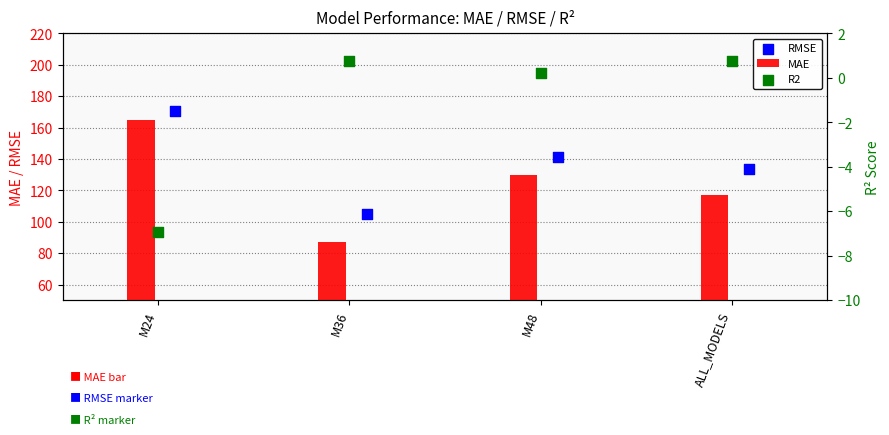

Which series contains the highest Y value?

RMSE